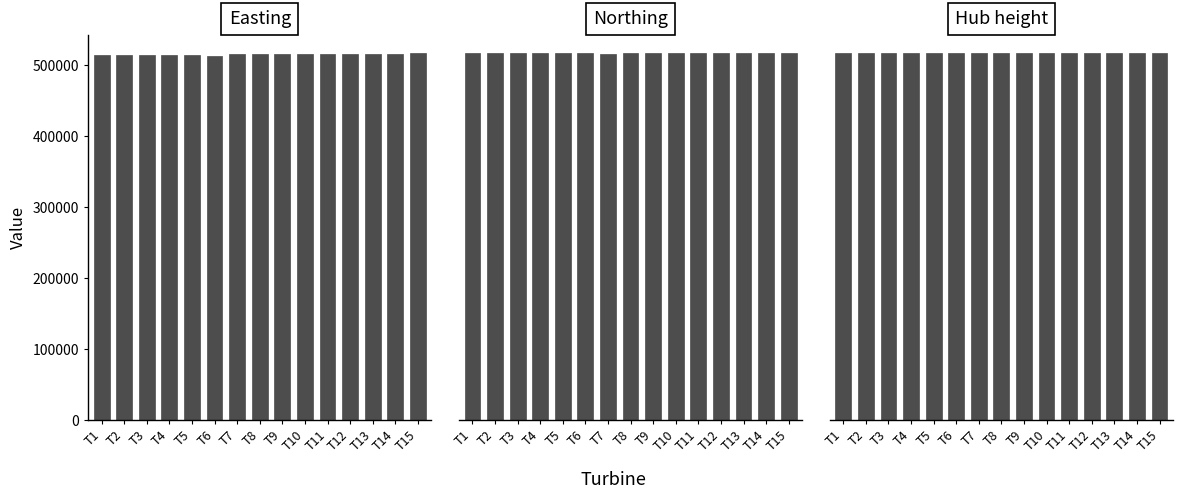

Between T12 and T8, which is larger?

T8